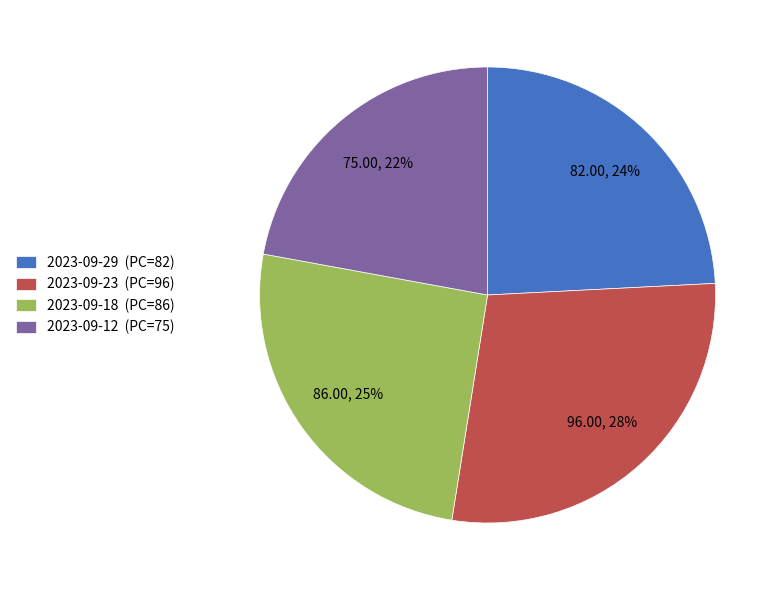

To the nearest percent, what is the combined percentage of 2023-09-23 and 2023-09-18?

54%